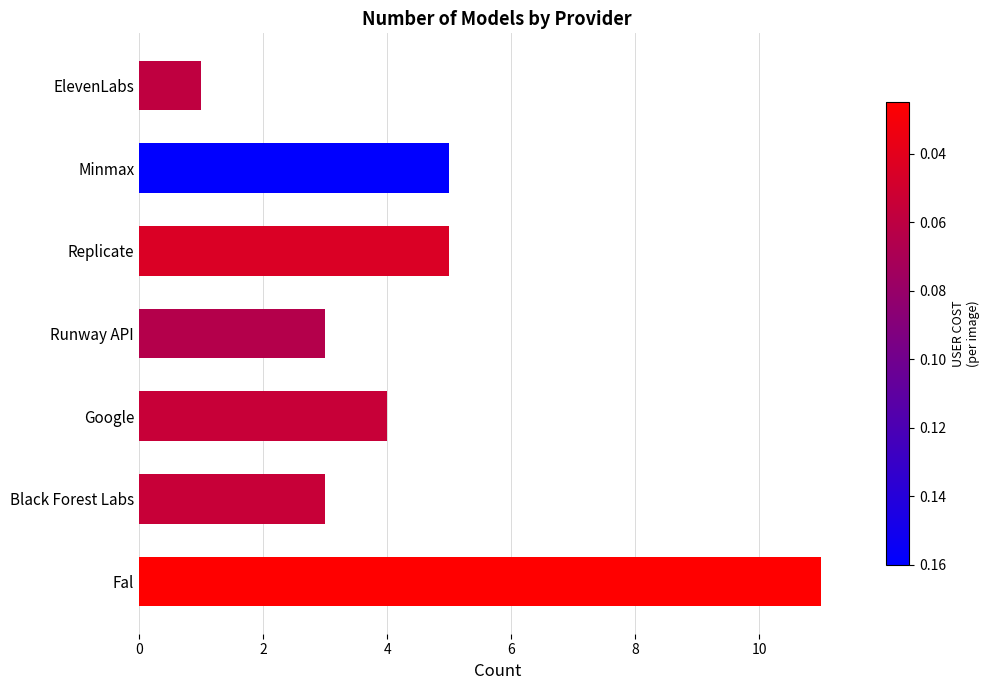

What is the ratio of the value at Minmax to the value at Fal?

0.5